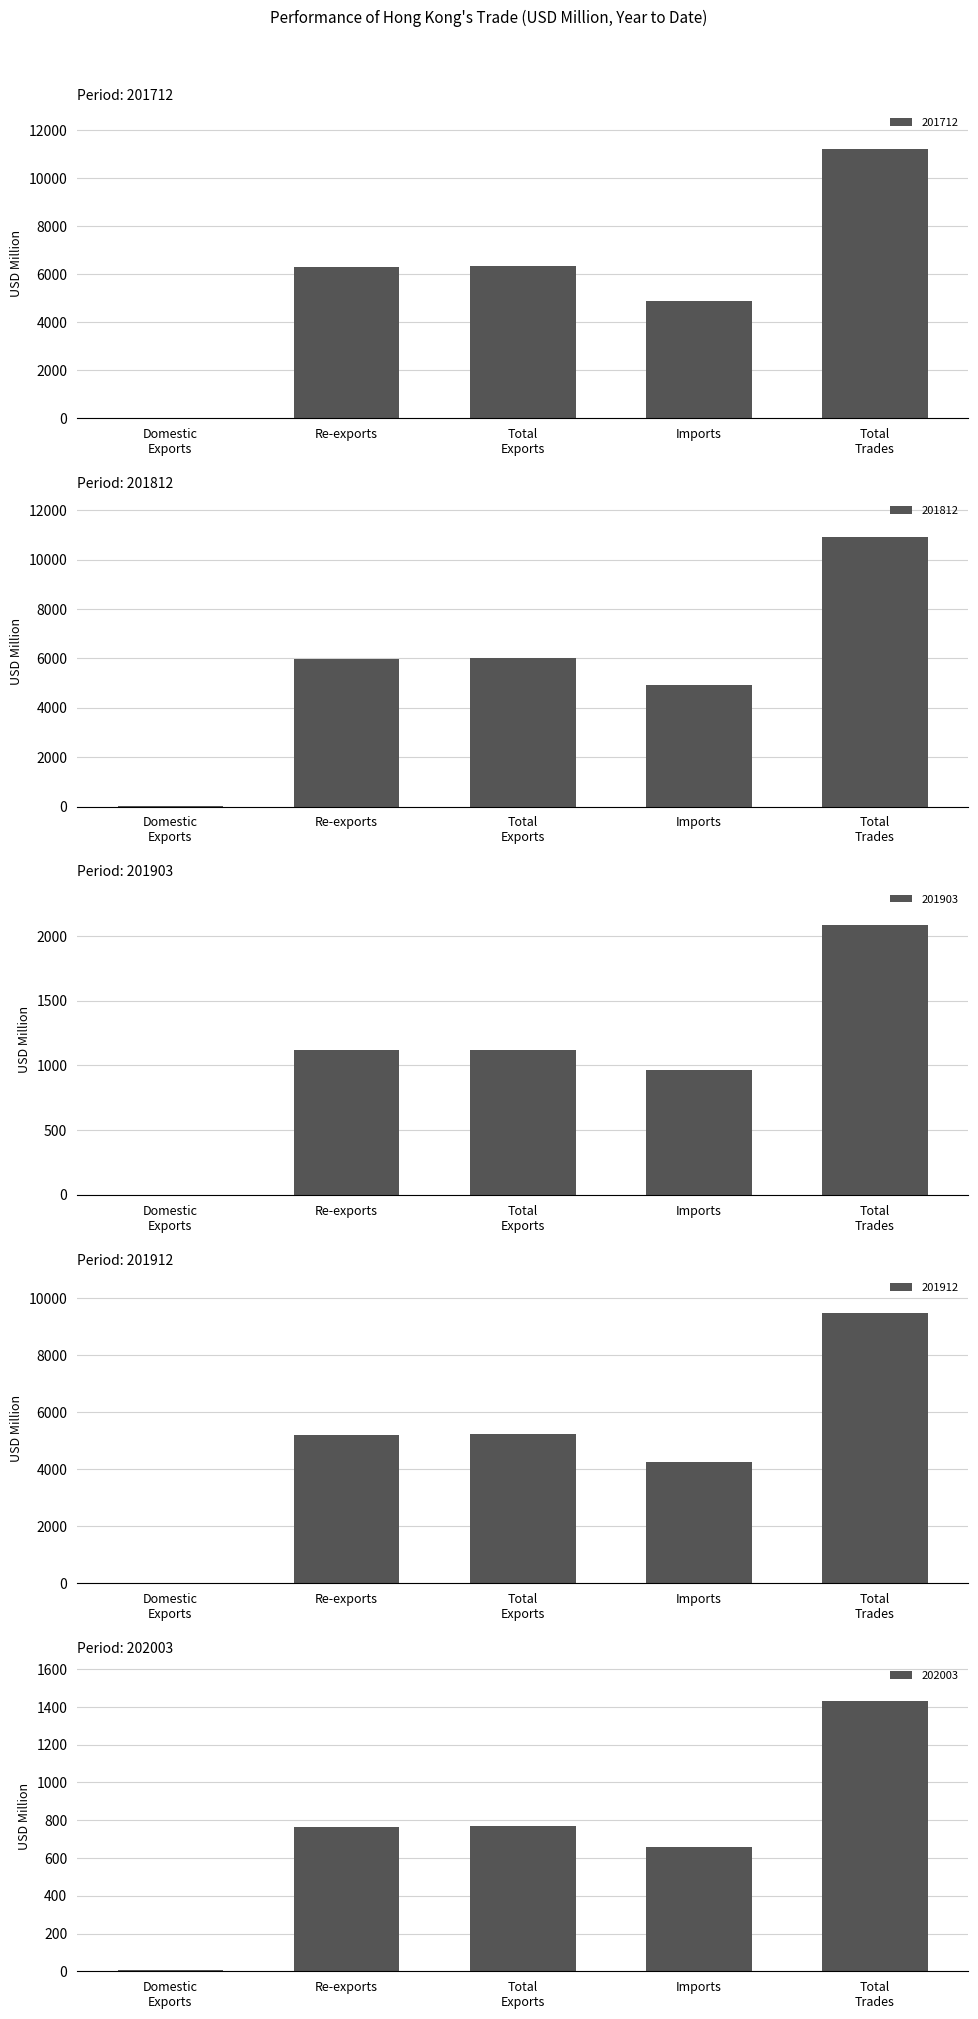

What is the spread (max minus min) of values at 201812?

10906.3